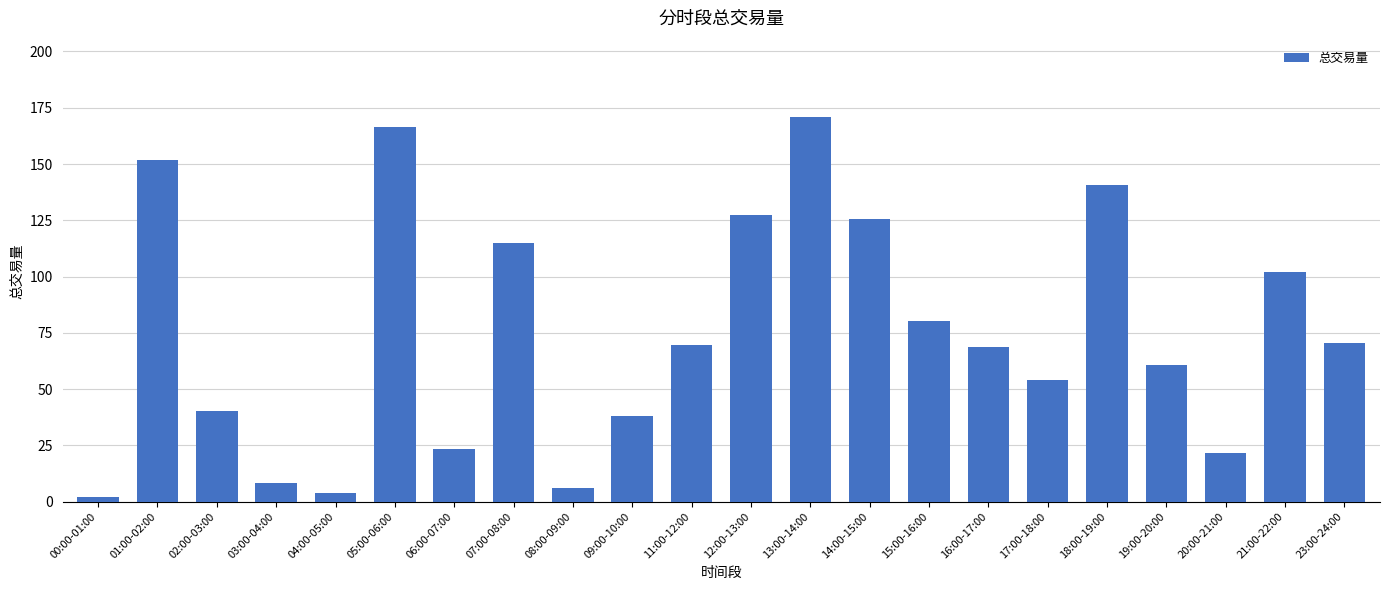

At which category does the chart reach its peak across all series?

13:00-14:00